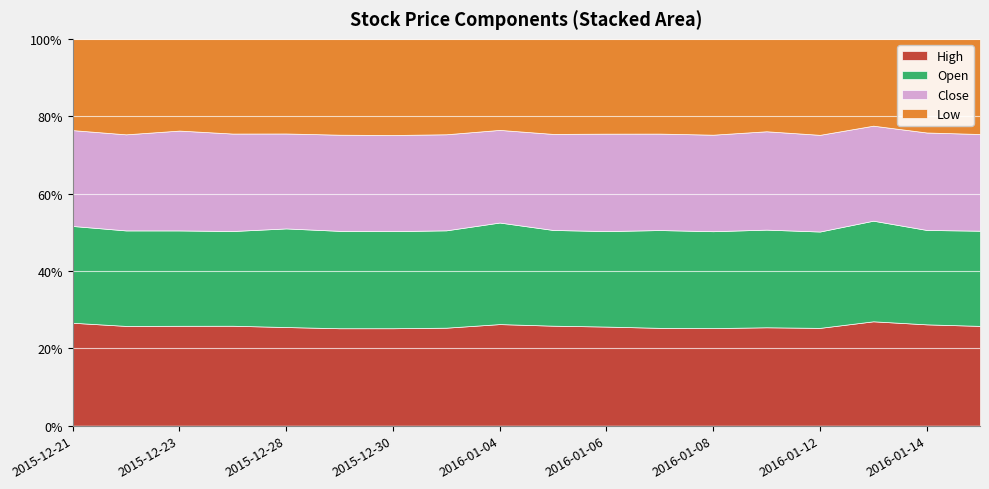

Which has a higher value, 2015-12-21 or 2016-01-05?

2015-12-21